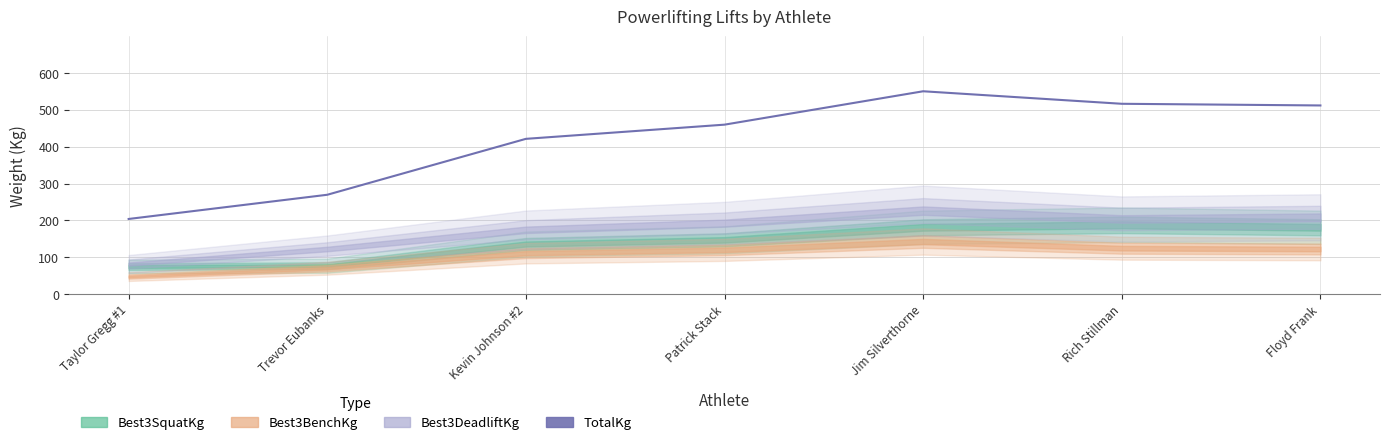

What is the difference between the maximum and minimum values?

347.0